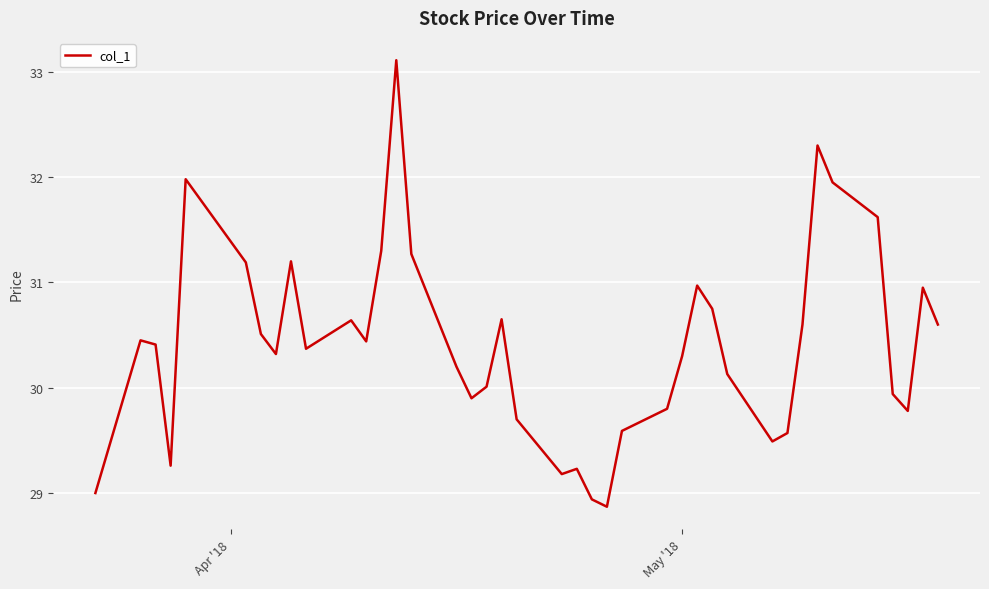

What is the maximum value shown in the chart?

33.1